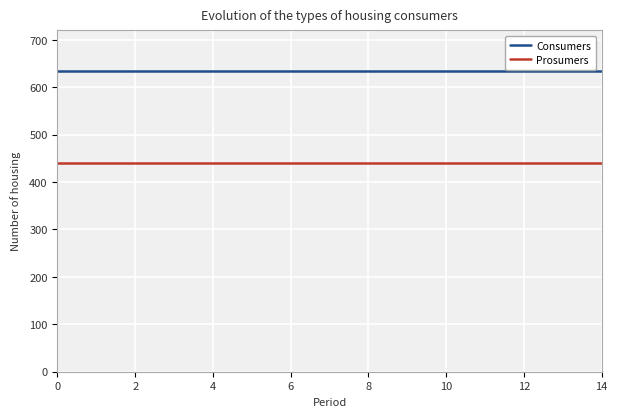

Does the chart display data point markers on the line(s)?

No